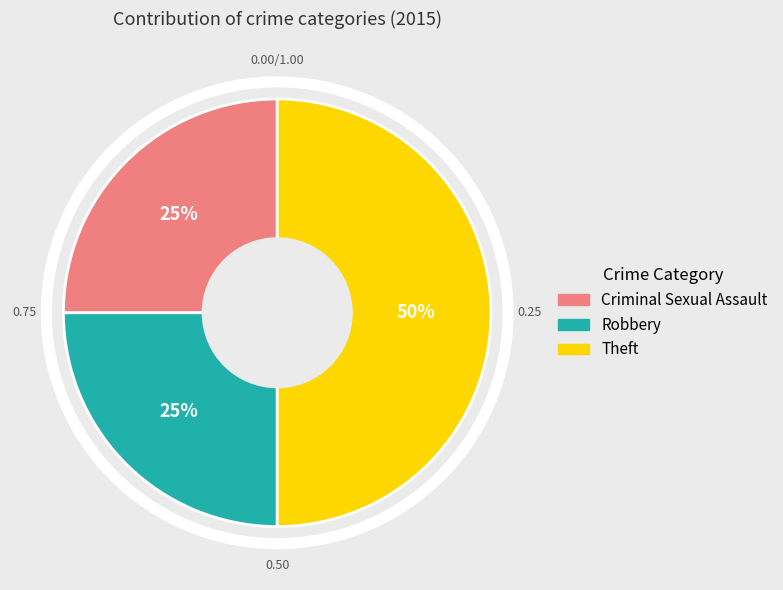

Which category has the biggest portion of the pie?

Theft